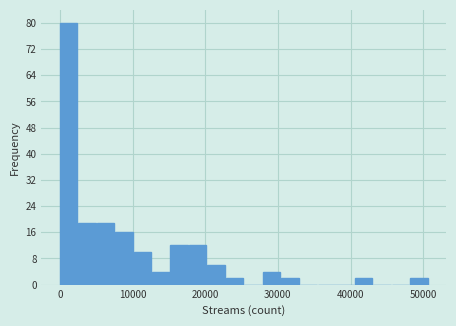

Around what value on the x-axis is the tallest bar? Give the approximate position of its centre, as read against the axis.

1000